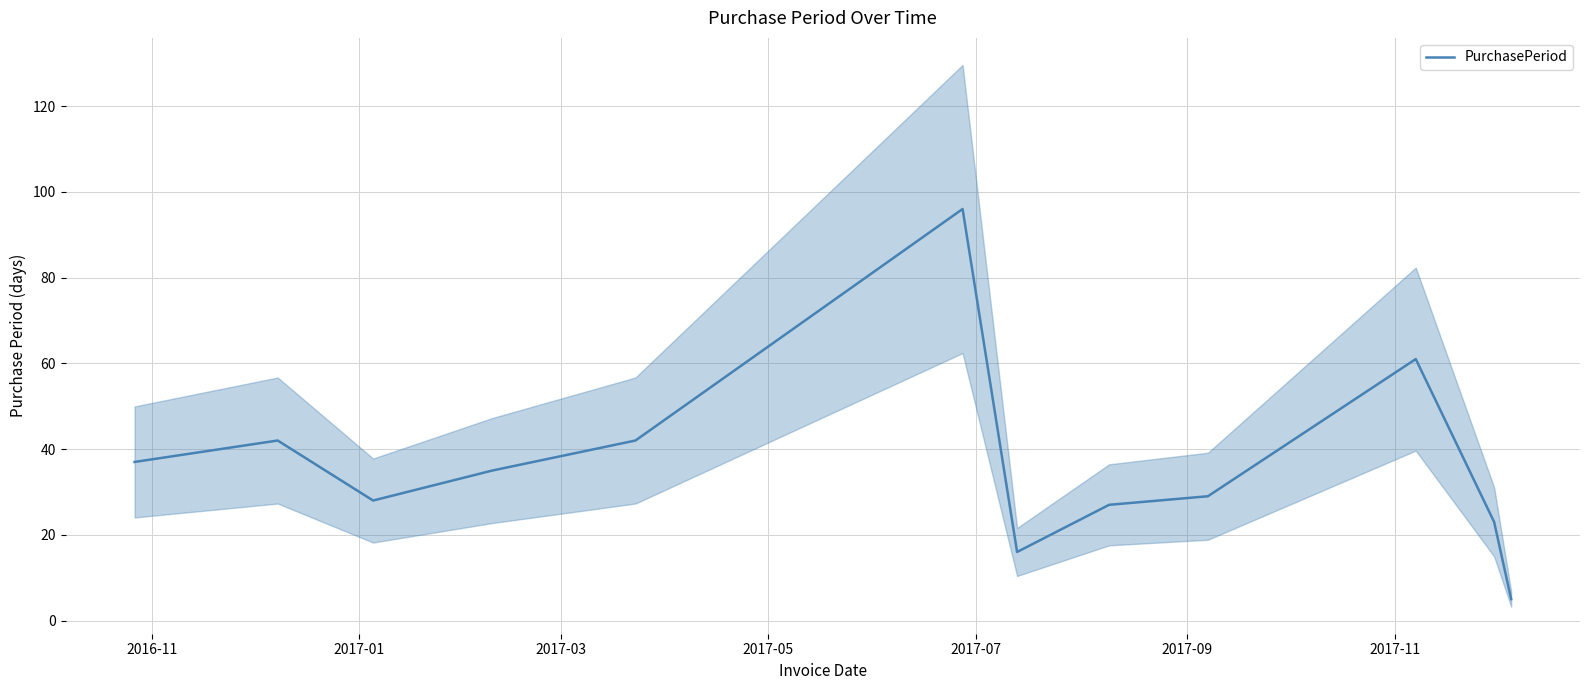

What is the maximum value for PurchasePeriod?

96